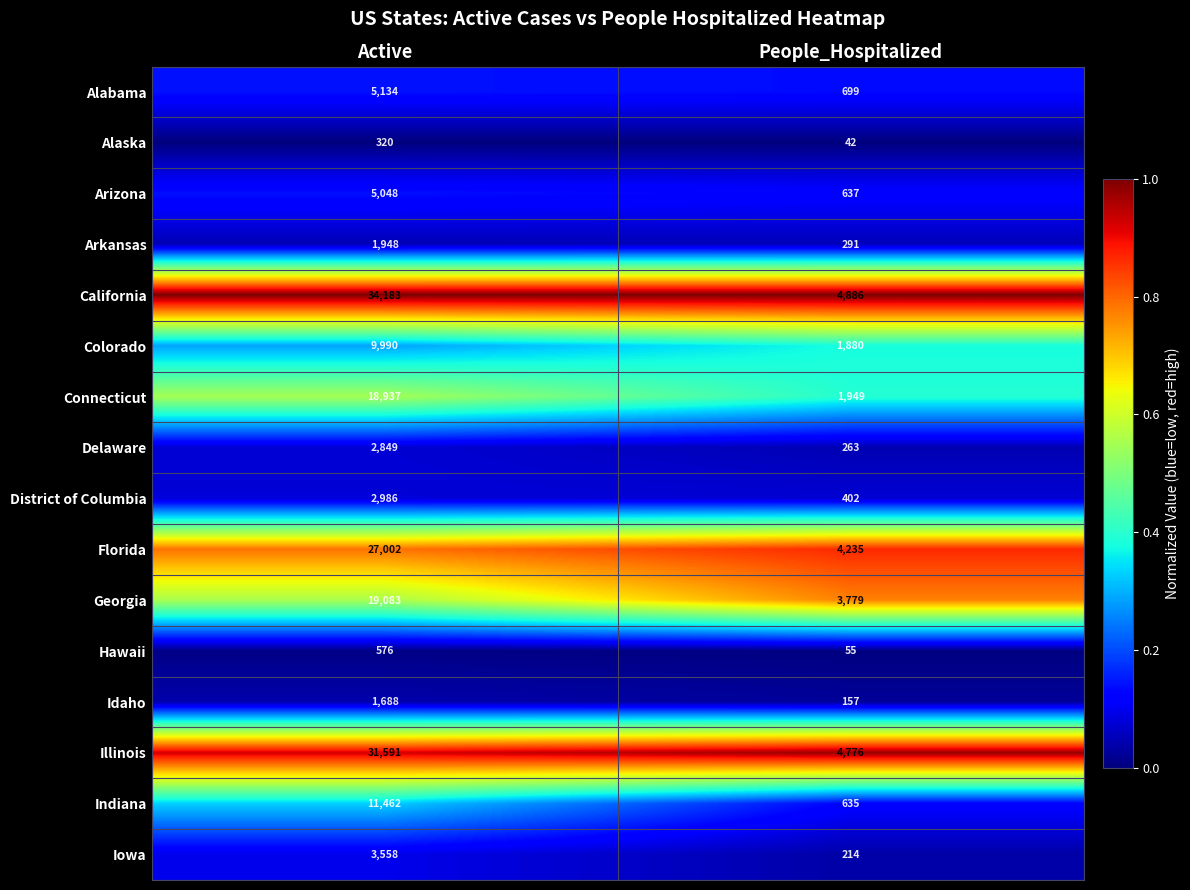

List the series in order of their peak value, highest first.

California, Illinois, Florida, Georgia, Connecticut, Indiana, Colorado, Alabama, Arizona, Iowa, District of Columbia, Delaware, Arkansas, Idaho, Hawaii, Alaska